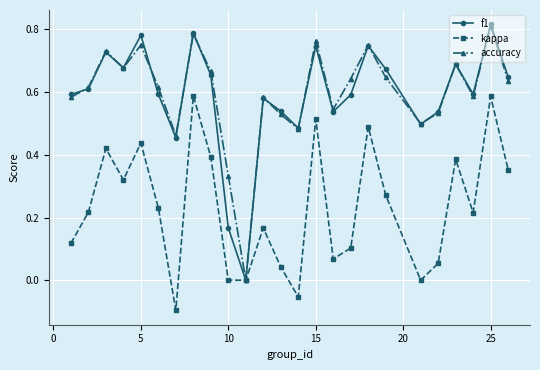

Which series has the largest range (max minus min)?

f1